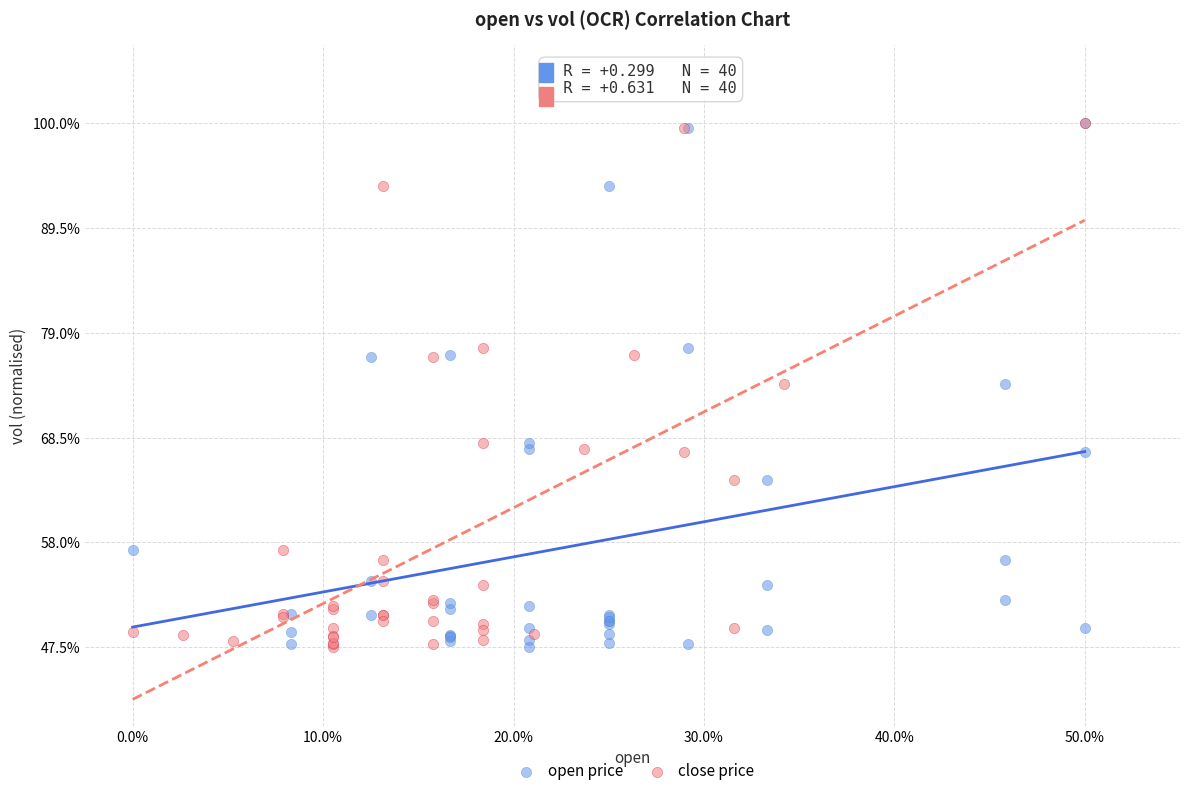

What are all the series names shown in the legend?

open price, close price